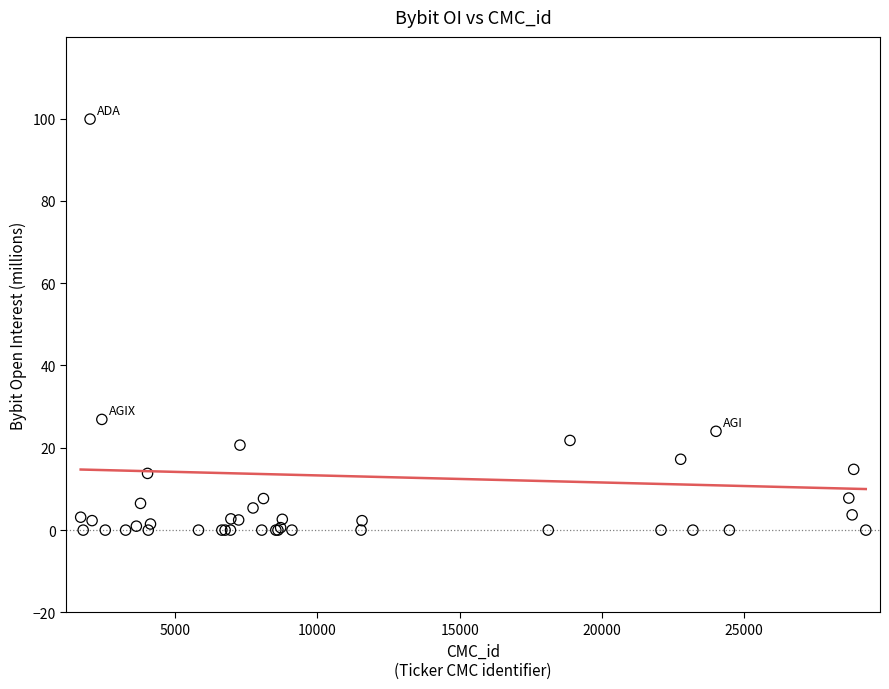

What Y value in the scatter plot is closest to 49?

26.9